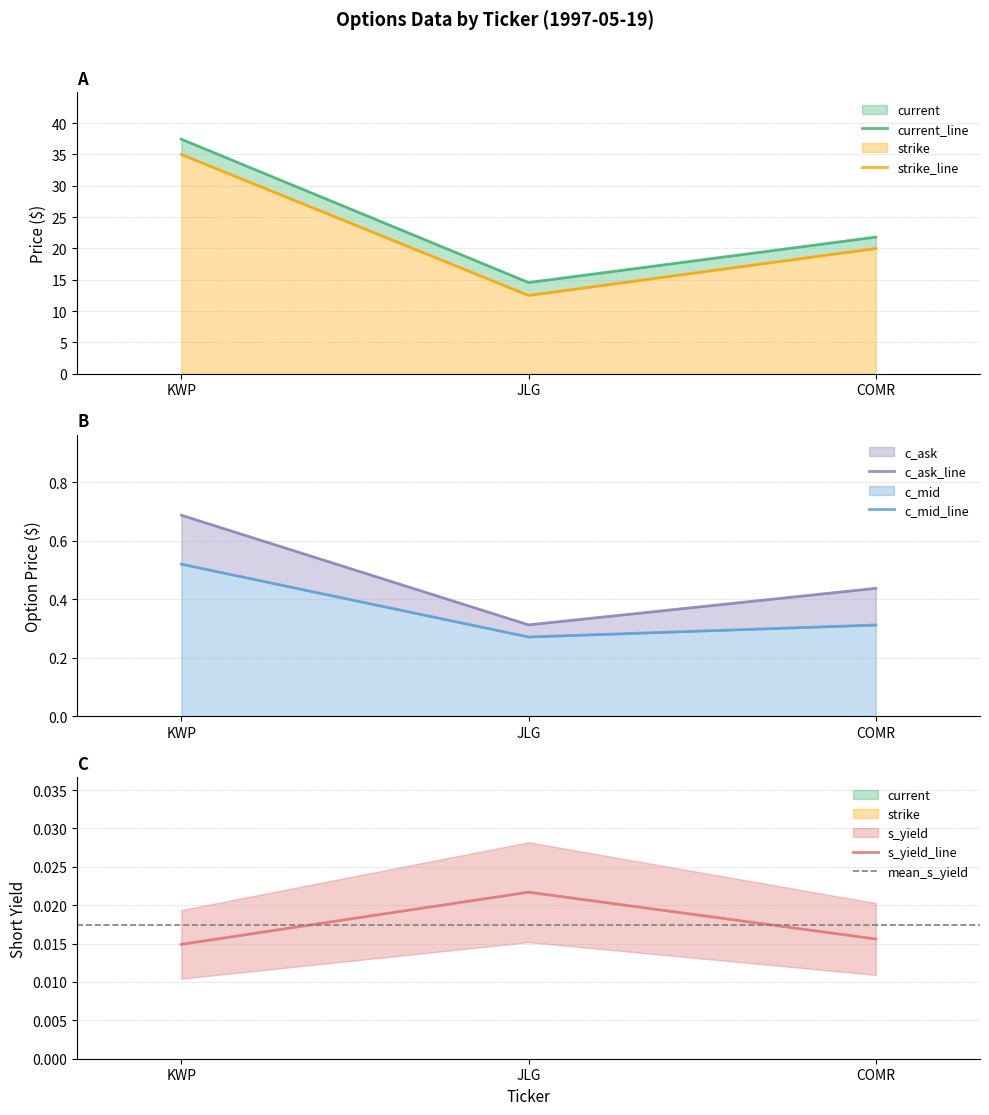

True or false: current has a value of 22.5 at JLG.

False